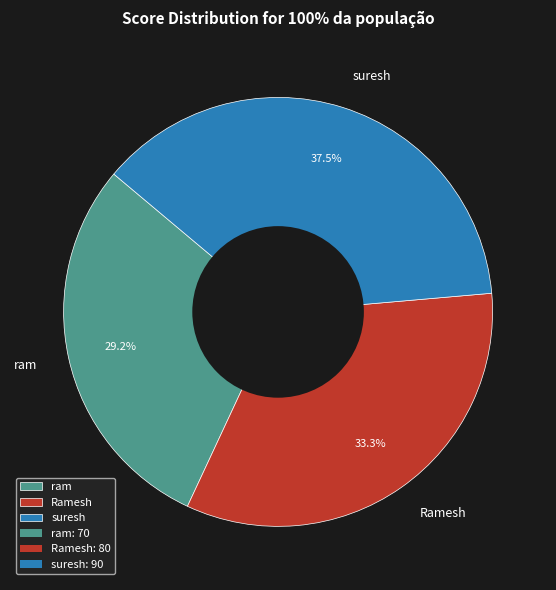

The Ramesh slice represents 45% of the pie. True or false?

False